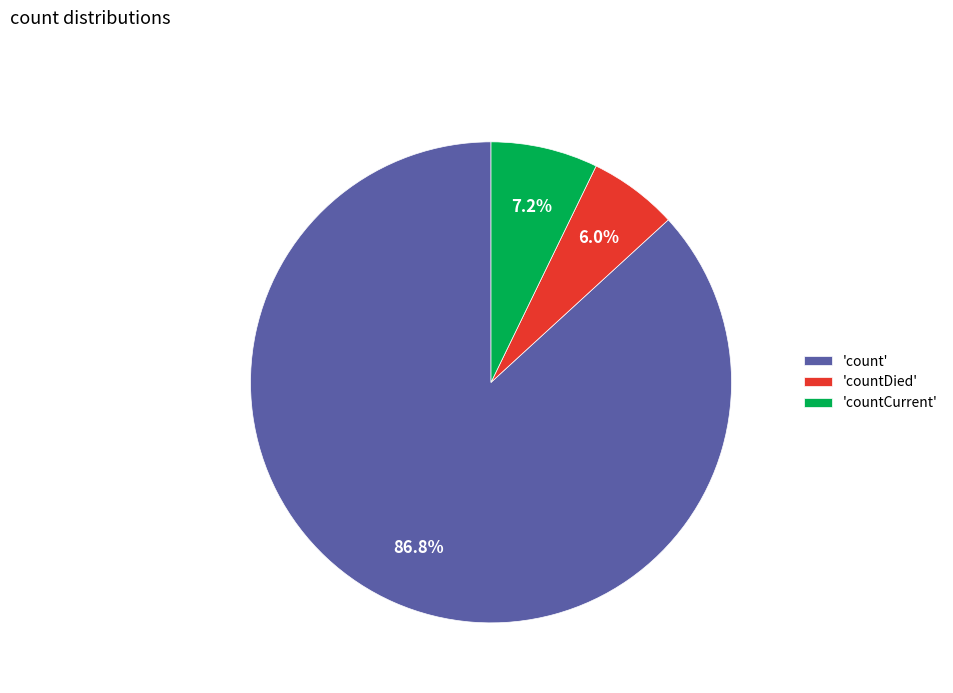

Rank the categories by value from highest to lowest.

'count', 'countCurrent', 'countDied'